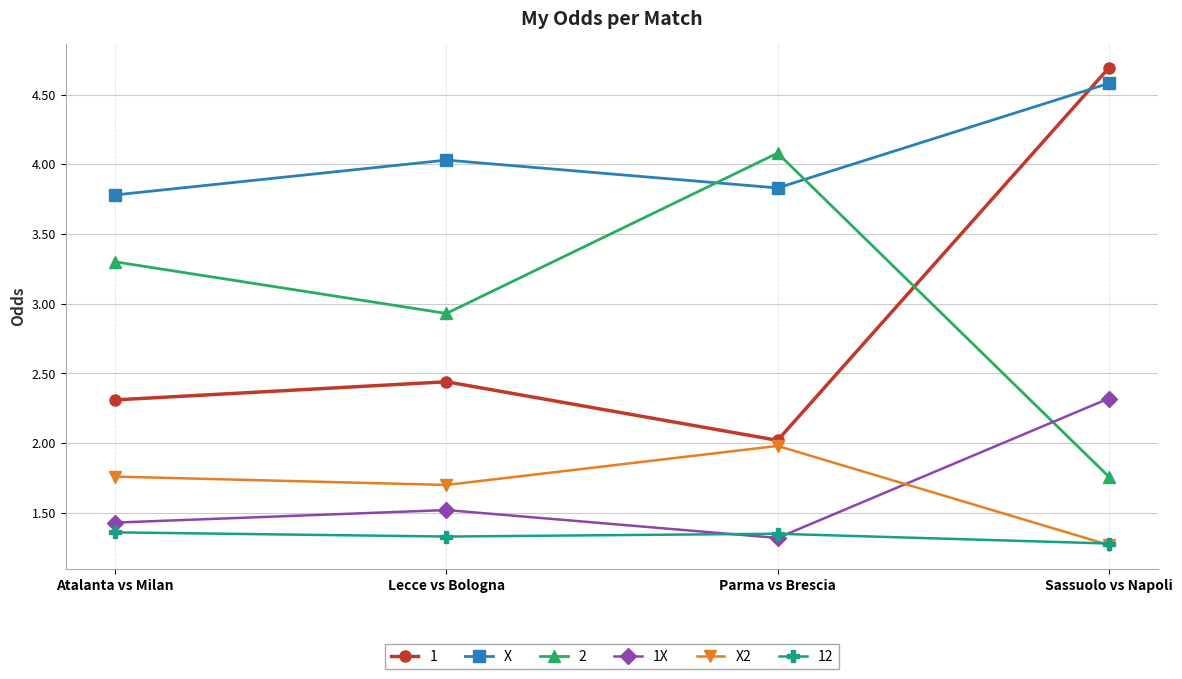

Is it true that X equals 2.4 at Parma vs Brescia?

False